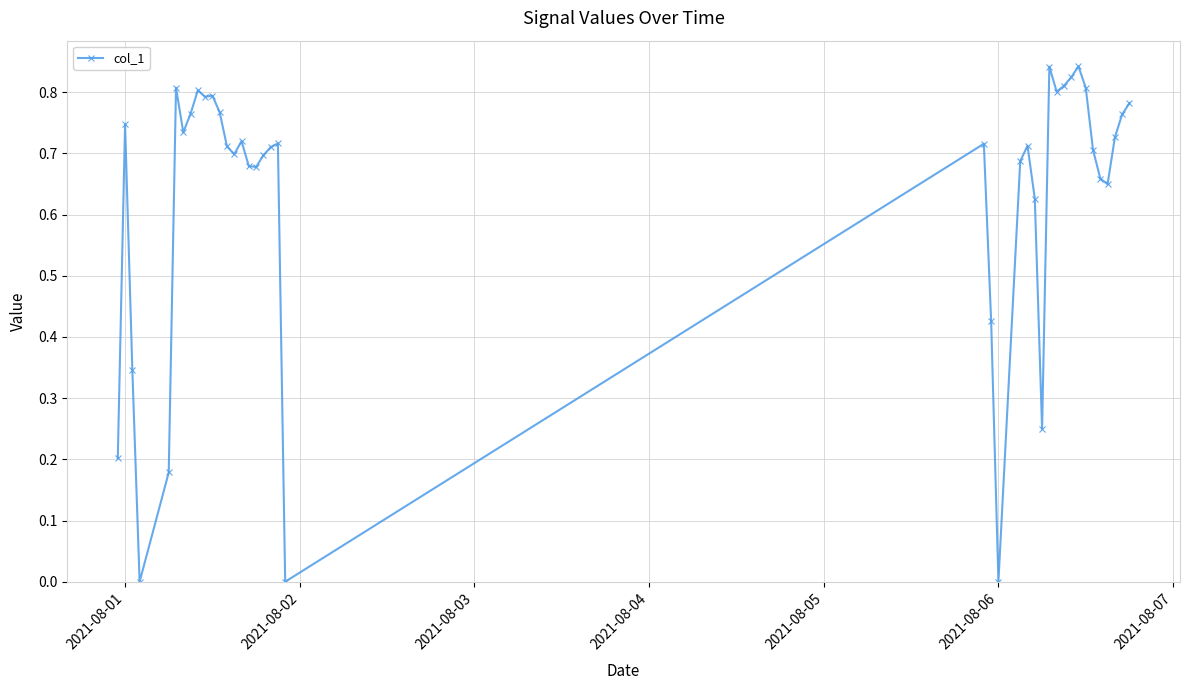

What is the sum of all values?

25.2